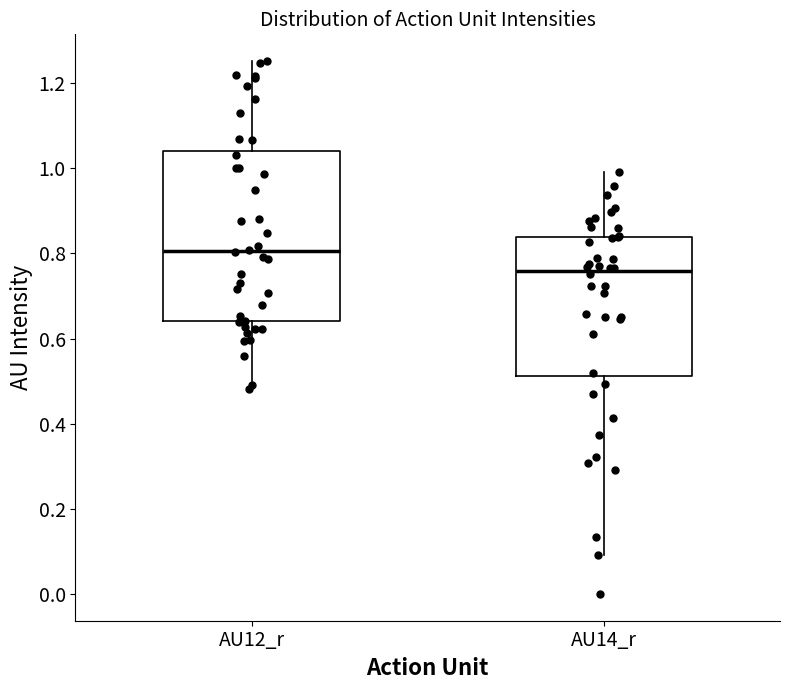

Where is the lower edge of the box for AU12_r on the y-axis? The values are not printed on the chart, so give them approximately, as read against the axis.

0.64